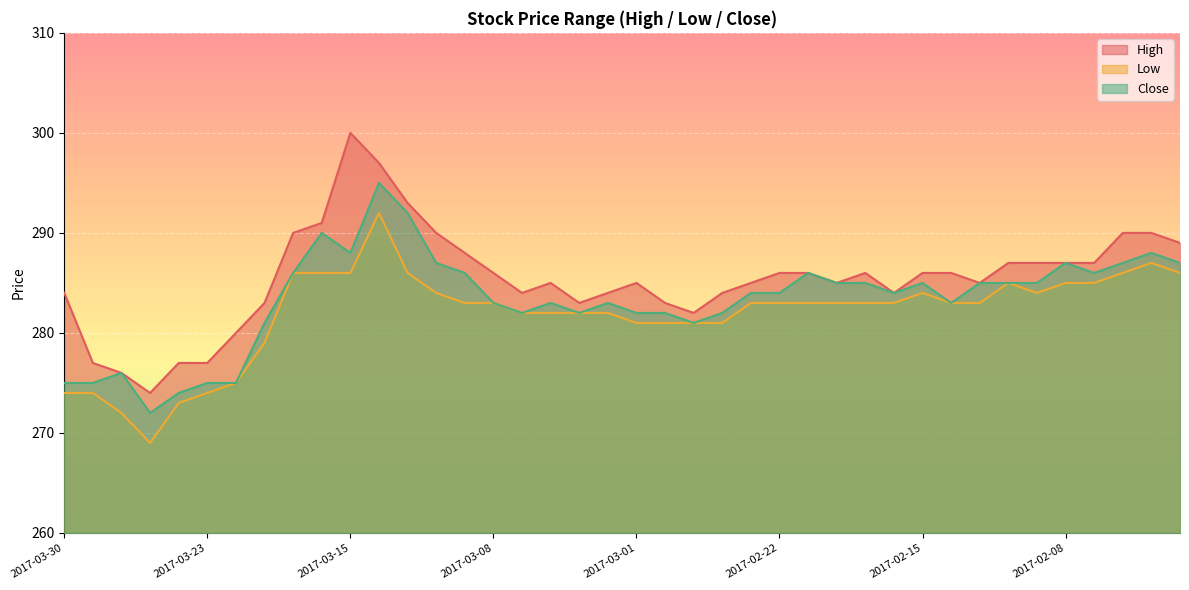

Rank the categories by High value from highest to lowest.

2017-03-15, 2017-03-14, 2017-03-13, 2017-03-16, 2017-03-17, 2017-03-10, 2017-02-06, 2017-02-03, 2017-02-02, 2017-03-09, 2017-02-10, 2017-02-09, 2017-02-08, 2017-02-07, 2017-03-08, 2017-02-22, 2017-02-21, 2017-02-17, 2017-02-15, 2017-02-14, 2017-03-06, 2017-03-01, 2017-02-23, 2017-02-20, 2017-02-13, 2017-03-30, 2017-03-07, 2017-03-02, 2017-02-24, 2017-02-16, 2017-03-21, 2017-03-03, 2017-02-28, 2017-02-27, 2017-03-22, 2017-03-29, 2017-03-24, 2017-03-23, 2017-03-28, 2017-03-27